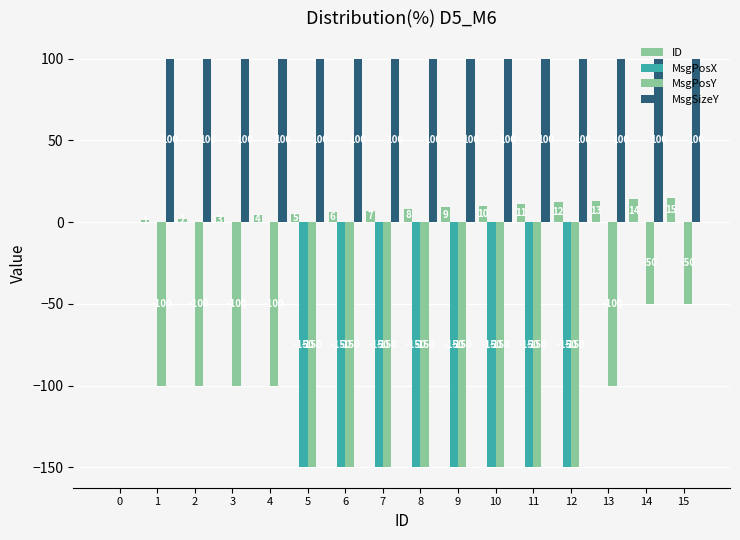

Are the bars horizontal?

No